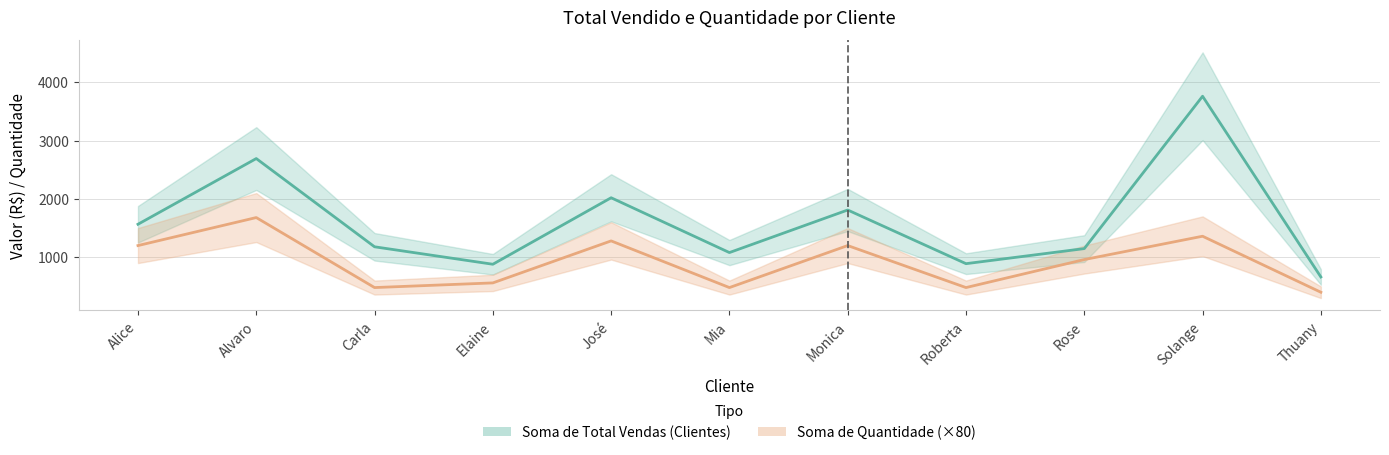

Between Roberta and Alvaro, which is larger?

Alvaro